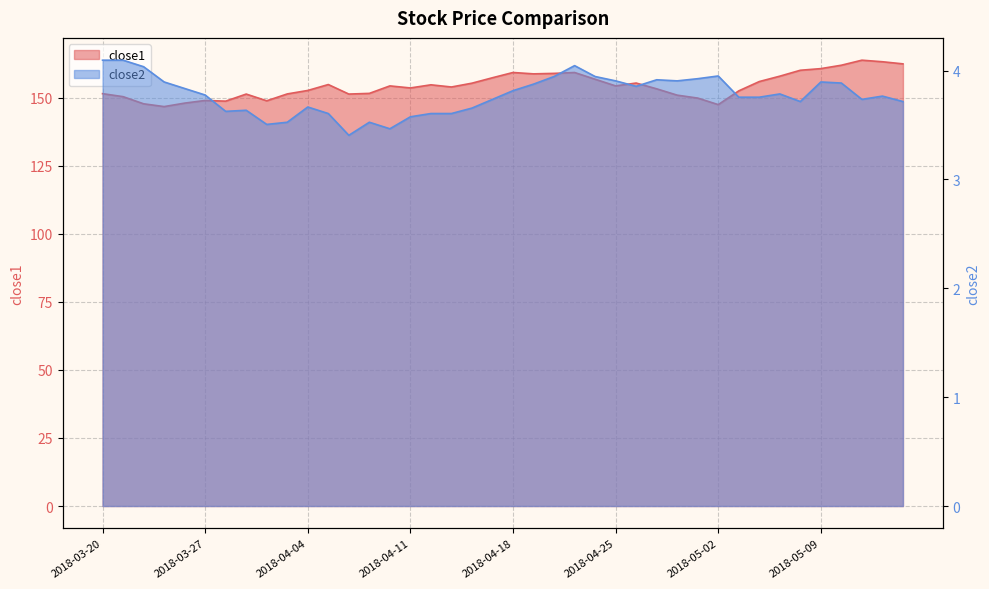

Reading left to right, what are all the values shown in this chart?

close1: 2018-03-20=151.5	2018-03-21=150.4	2018-03-22=147.8	2018-03-23=146.8	2018-03-26=148.1	2018-03-27=149.0	2018-03-28=148.8	2018-03-29=151.4	2018-04-02=148.9	2018-04-03=151.4	2018-04-04=152.7	2018-04-05=154.9	2018-04-06=151.4	2018-04-09=151.6	2018-04-10=154.4	2018-04-11=153.6	2018-04-12=154.8	2018-04-13=154.0	2018-04-16=155.4	2018-04-17=157.4	2018-04-18=159.3	2018-04-19=158.8	2018-04-20=159.0	2018-04-23=159.3	2018-04-24=156.8	2018-04-25=154.4	2018-04-26=155.4	2018-04-27=153.3	2018-04-30=151.0	2018-05-01=149.9	2018-05-02=147.5	2018-05-03=152.6	2018-05-04=156.0	2018-05-07=157.9	2018-05-08=160.1	2018-05-09=160.7	2018-05-10=162.0	2018-05-11=163.8	2018-05-14=163.2	2018-05-15=162.5
close2: 2018-03-20=4.1	2018-03-21=4.1	2018-03-22=4.0	2018-03-23=3.9	2018-03-26=3.8	2018-03-27=3.8	2018-03-28=3.6	2018-03-29=3.6	2018-04-02=3.5	2018-04-03=3.5	2018-04-04=3.7	2018-04-05=3.6	2018-04-06=3.4	2018-04-09=3.5	2018-04-10=3.5	2018-04-11=3.6	2018-04-12=3.6	2018-04-13=3.6	2018-04-16=3.7	2018-04-17=3.7	2018-04-18=3.8	2018-04-19=3.9	2018-04-20=3.9	2018-04-23=4.0	2018-04-24=3.9	2018-04-25=3.9	2018-04-26=3.9	2018-04-27=3.9	2018-04-30=3.9	2018-05-01=3.9	2018-05-02=4.0	2018-05-03=3.8	2018-05-04=3.8	2018-05-07=3.8	2018-05-08=3.7	2018-05-09=3.9	2018-05-10=3.9	2018-05-11=3.7	2018-05-14=3.8	2018-05-15=3.7